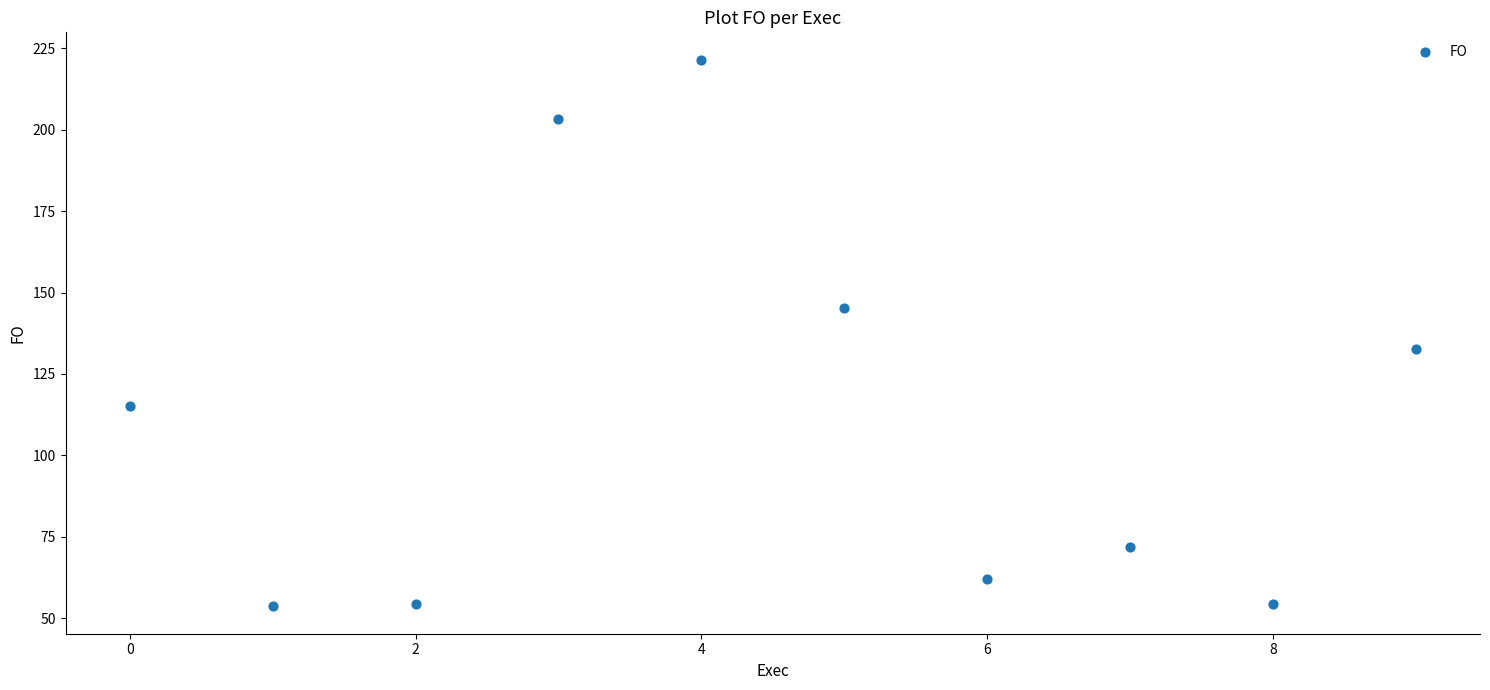

What Y value in the scatter plot is closest to 137?

132.8